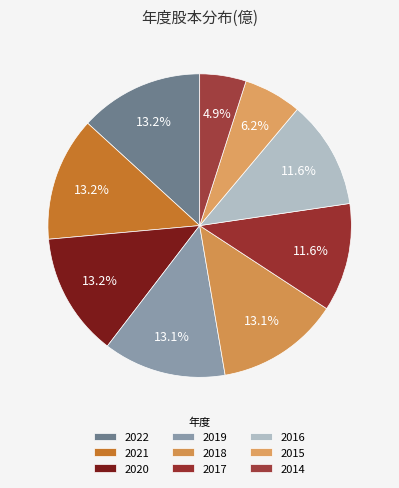

To the nearest percent, what is the difference between the largest and smallest slice percentages?

8%